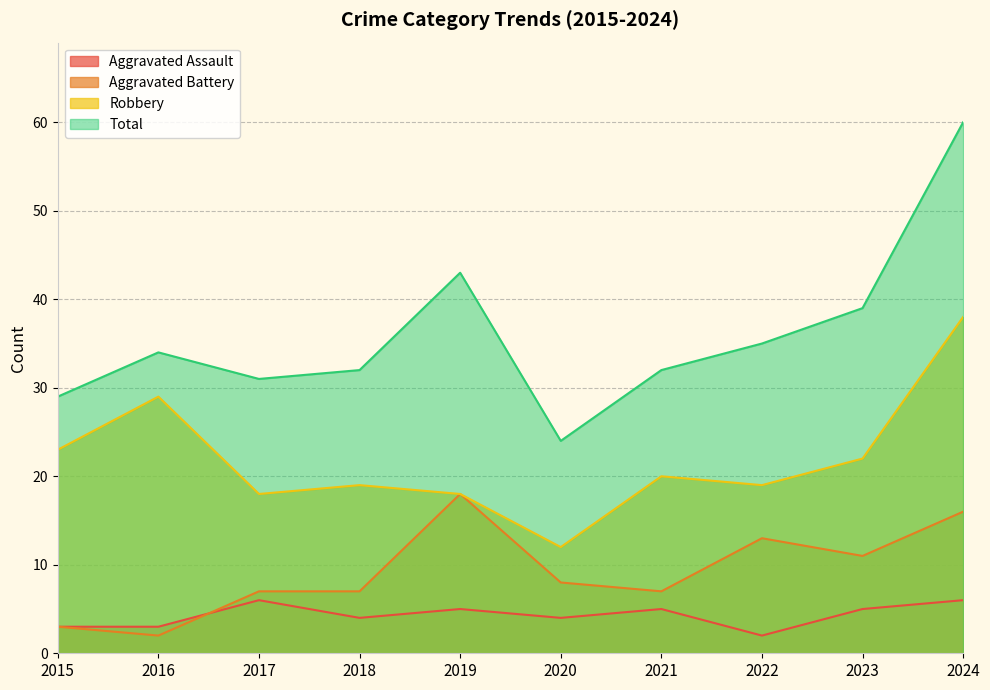

Where is Robbery nearest to the value 25?

2015